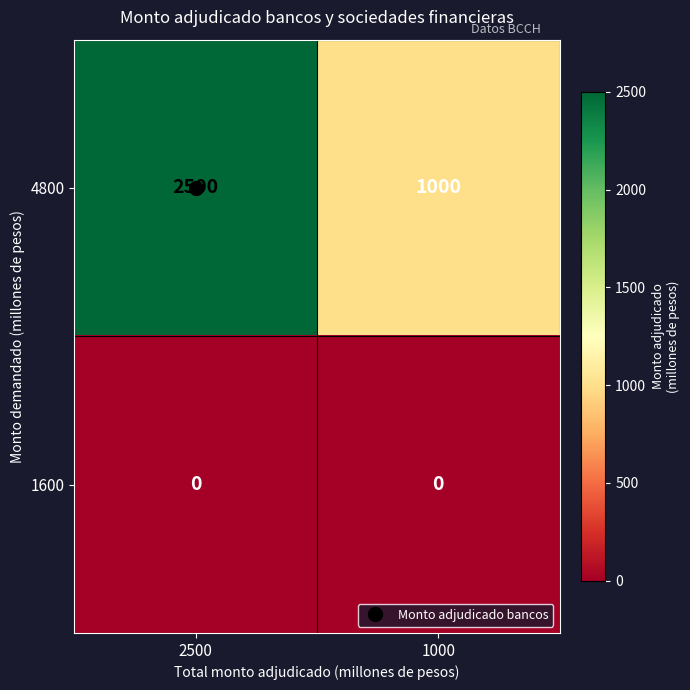

At 1000, list the series in order from largest to smallest.

4800, 1600